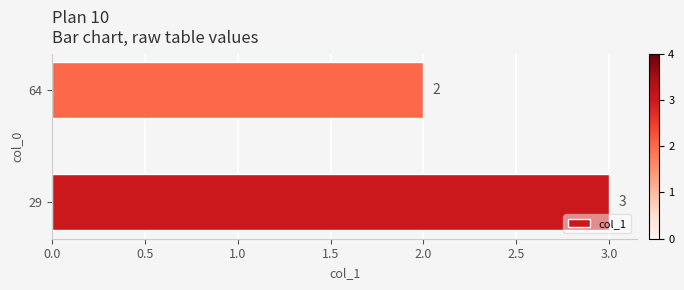

Which label corresponds to the smallest value in the chart?

64